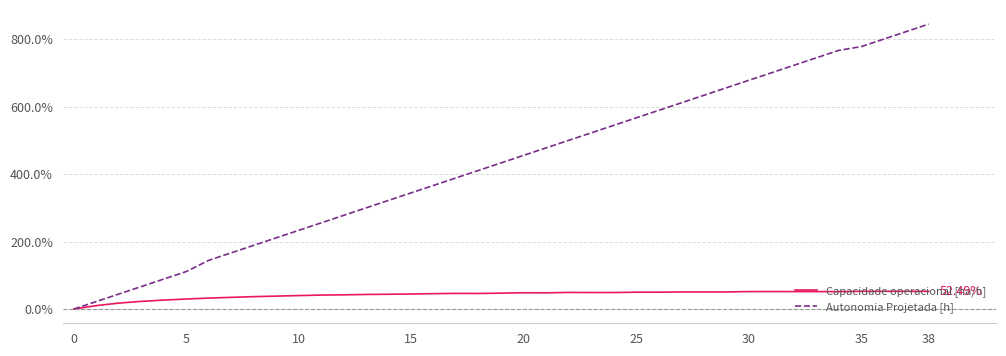

Which series has the largest total across all categories?

Autonomia Projetada [h]